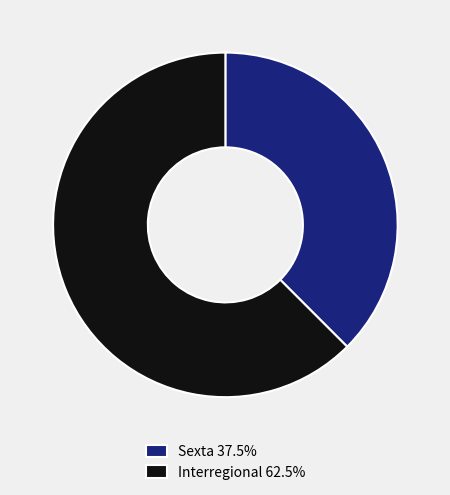

Do Interregional 62.5% and Sexta 37.5% together represent more than half of the pie?

Yes